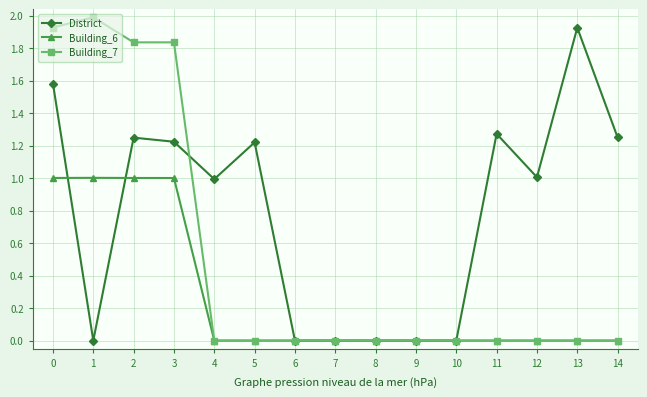

What is the value of the Building_7 point at the 2nd from the left?

2.0